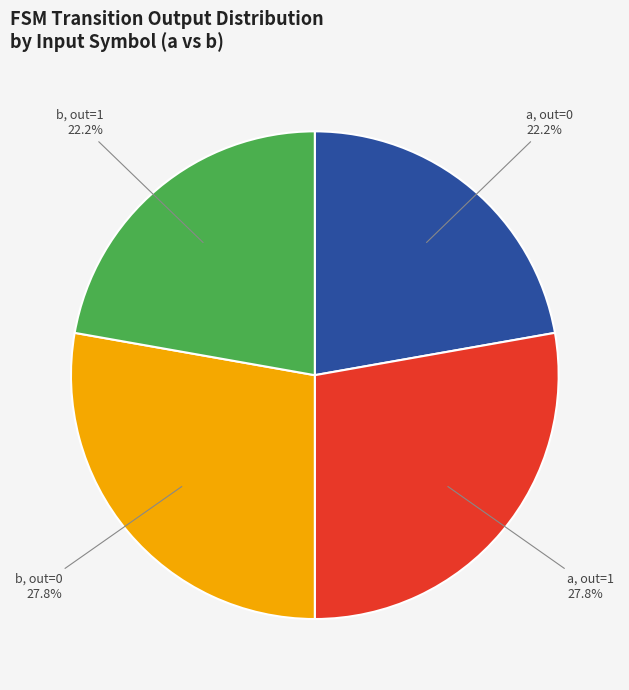

Combined, do a, out=0 and b, out=1 account for over 50%?

No